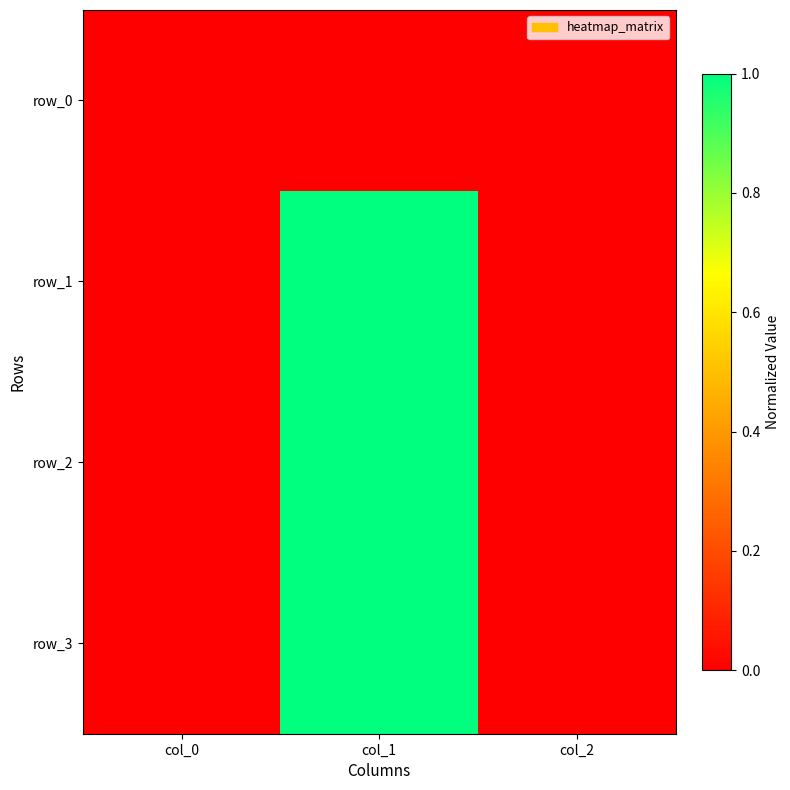

At col_2, list the series in order from smallest to largest.

row_1, row_0, row_2, row_3